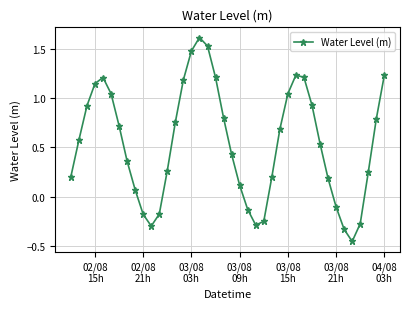

What is the difference between the maximum and minimum values?

2.1